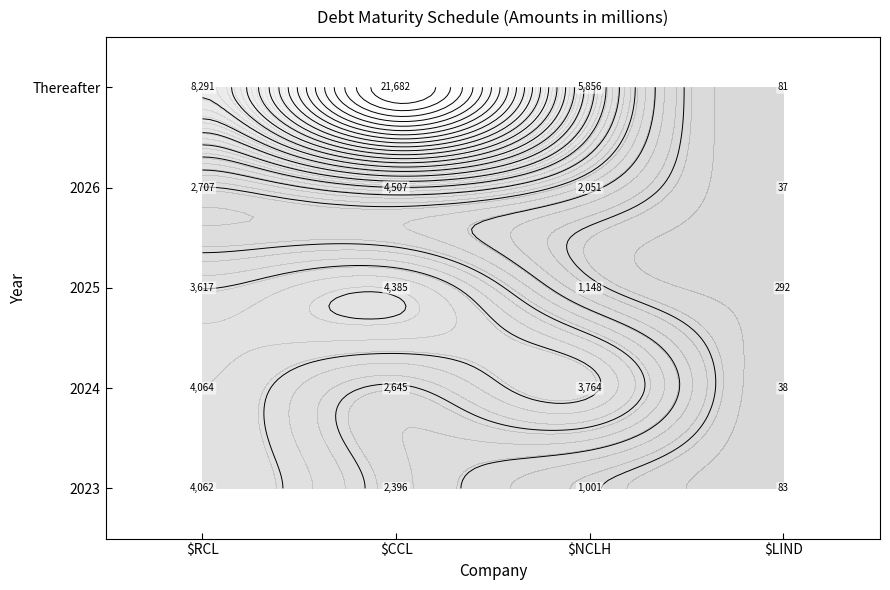

What is the sum of all $NCLH values?

13820.0